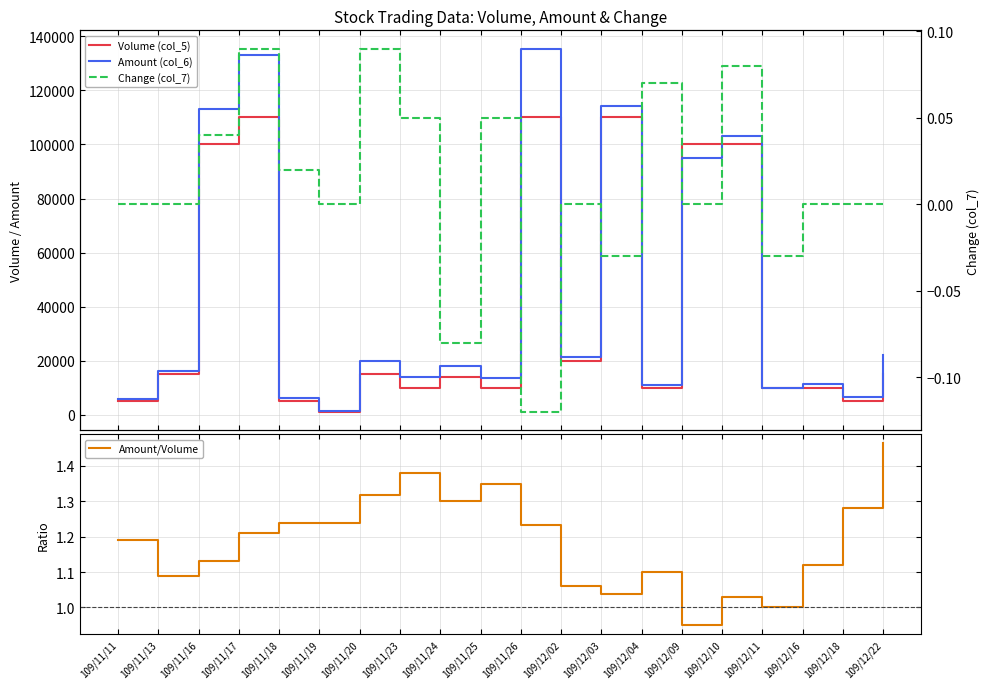

The value of Volume (col_5) at 109/11/20 is 4945.8. True or false?

False